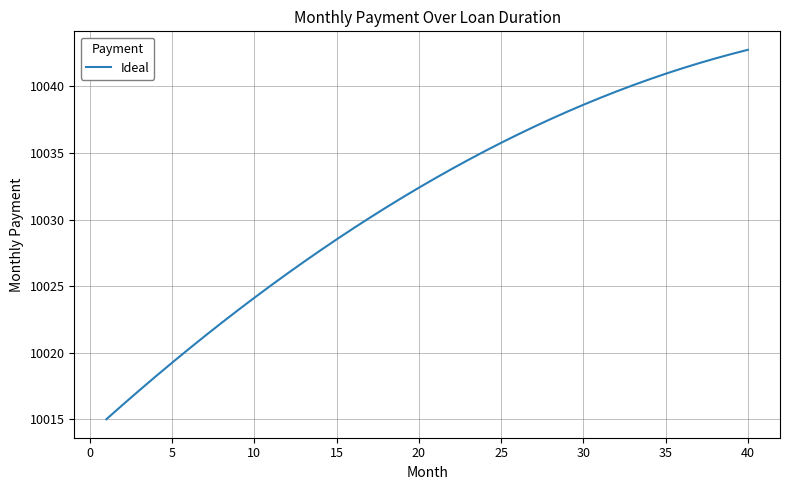

What is the difference between the maximum and minimum values?

27.8